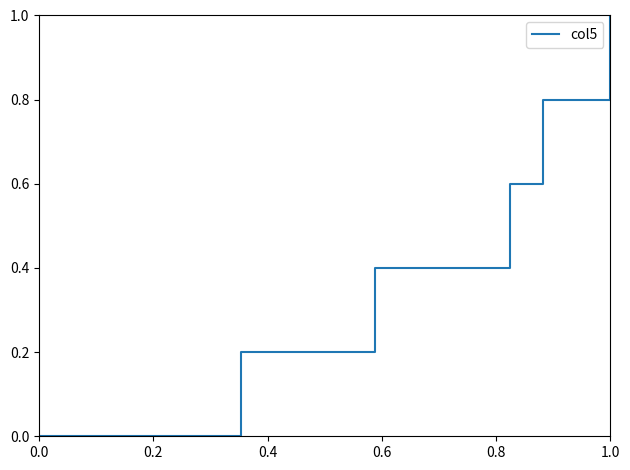

What is the maximum value shown in the chart?

1.0